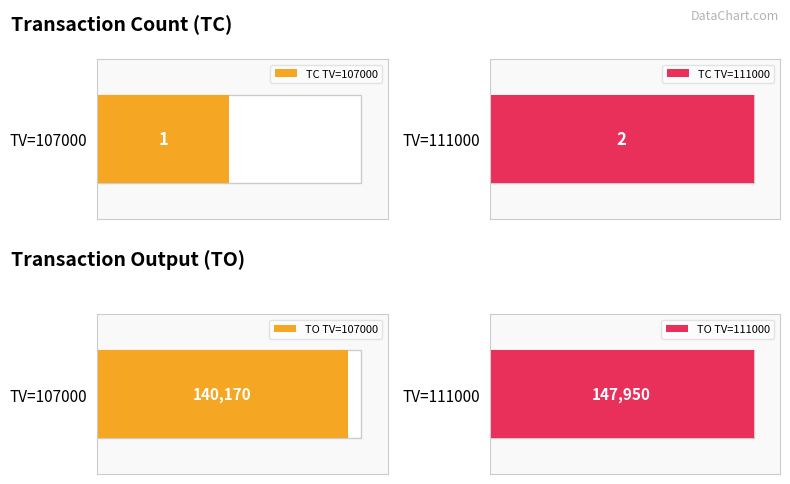

The value of TO at 111000 is 102366. True or false?

False